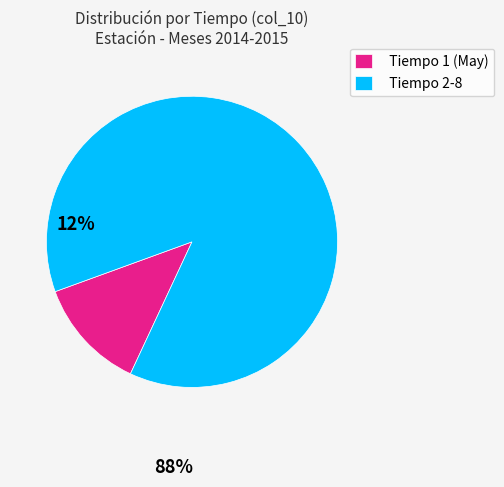

Is it true that Tiempo 1 (May) is 4% of the pie?

False